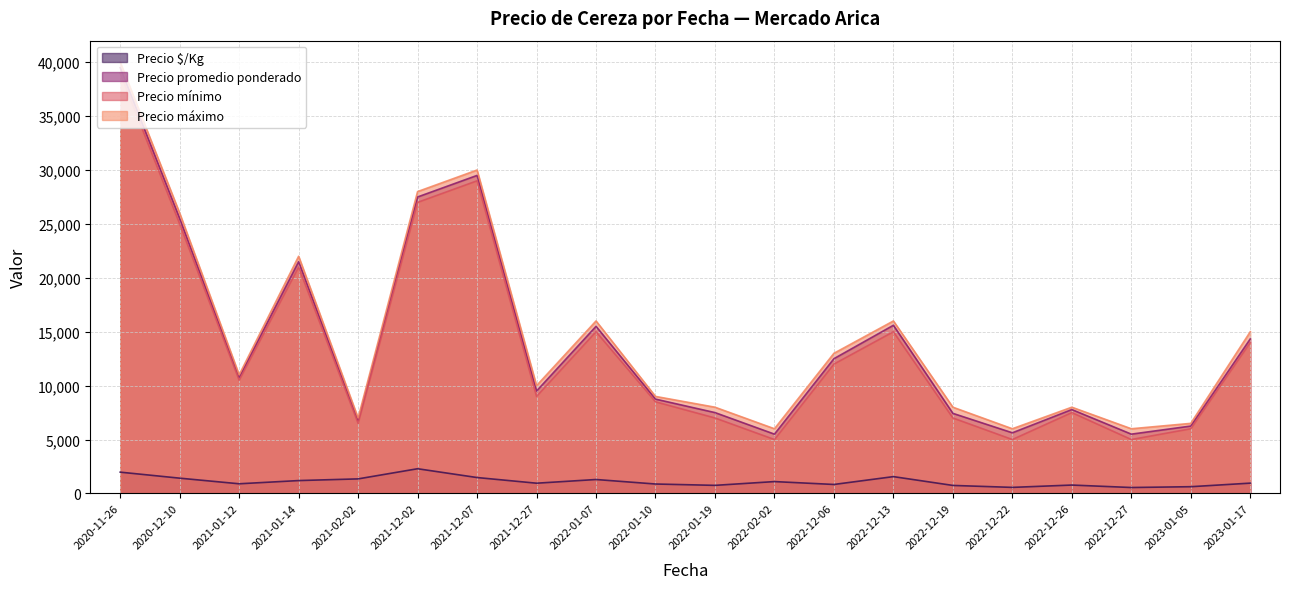

What are all the series names shown in the legend?

Precio $/Kg, Precio promedio ponderado, Precio mínimo, Precio máximo